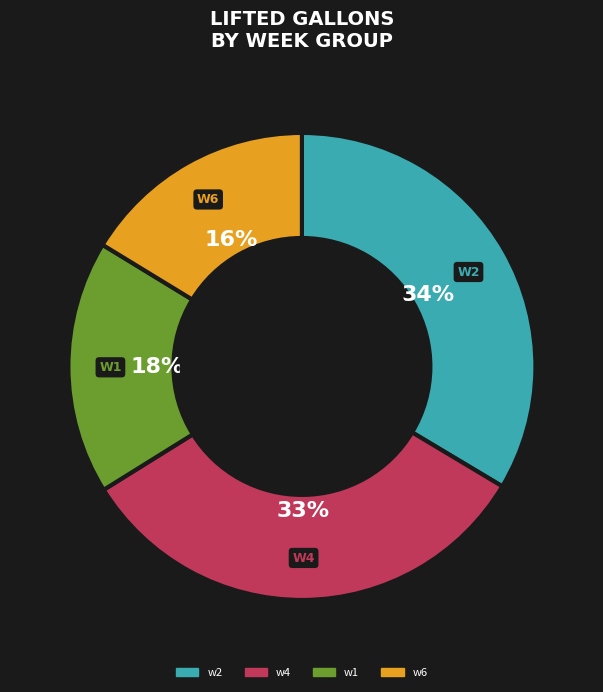

Does any single category account for the majority?

No